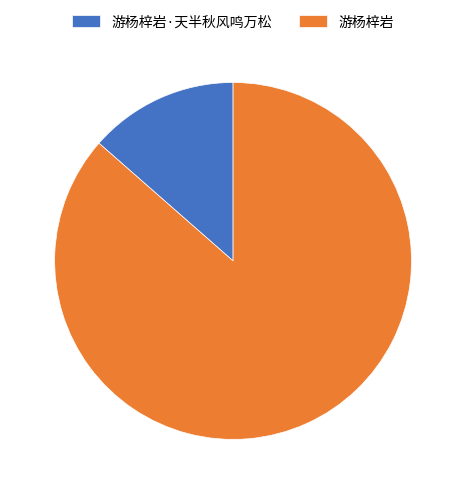

Does any single category account for the majority?

Yes